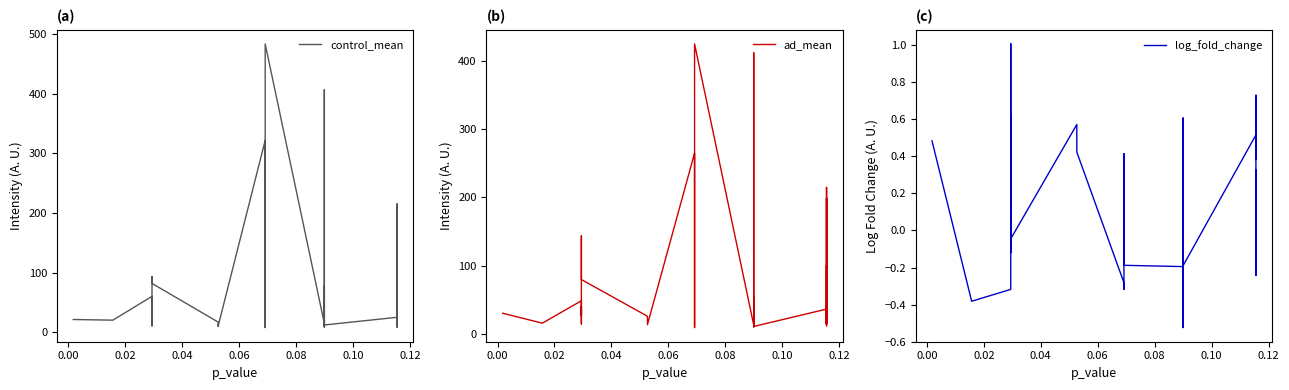

Does the chart have visible grid lines?

No